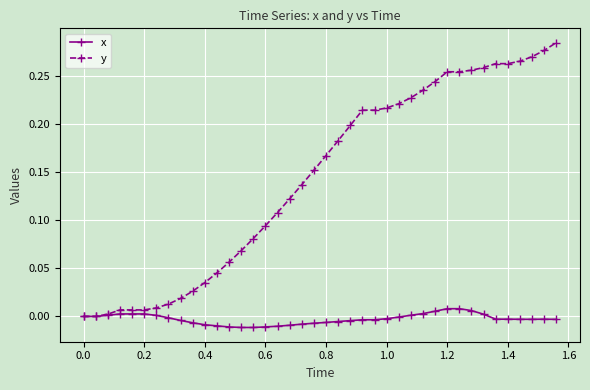

Rank the series by their average value, from highest to lowest.

y, x